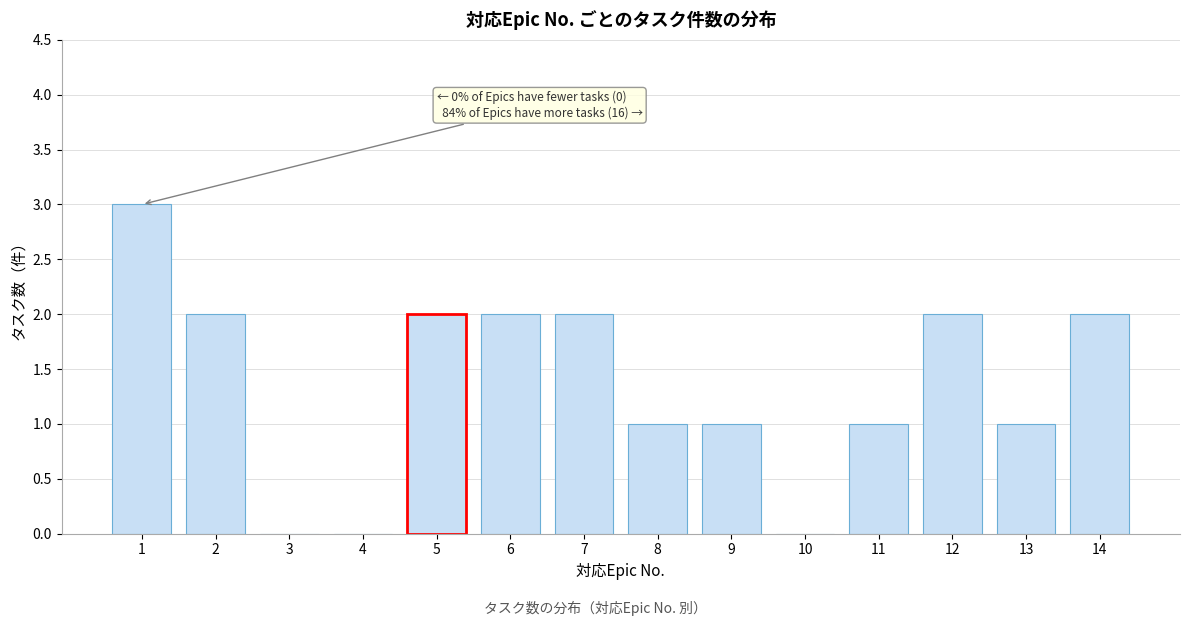

Reading left to right, what are all the values shown in this chart?

1=3	2=2	3=0	4=0	5=2	6=2	7=2	8=1	9=1	10=0	11=1	12=2	13=1	14=2